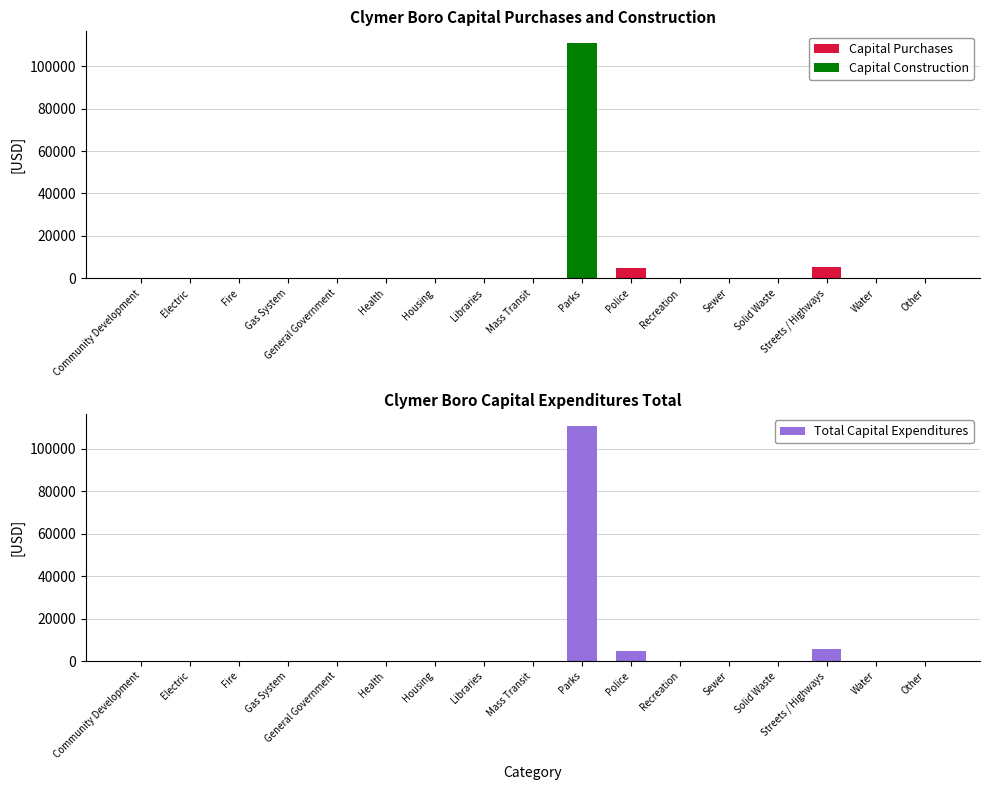

Which has a higher value, Parks or Mass Transit?

Parks